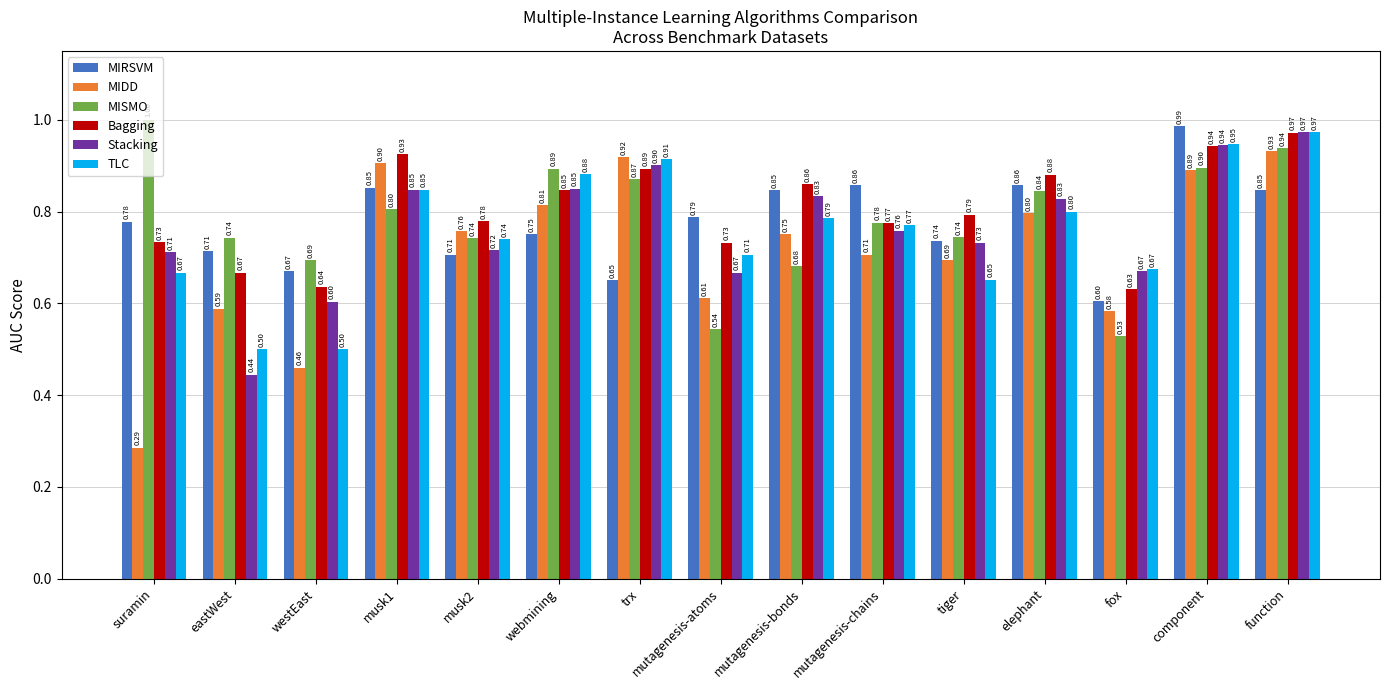

What is the total value across all series at mutagenesis-chains?

4.6